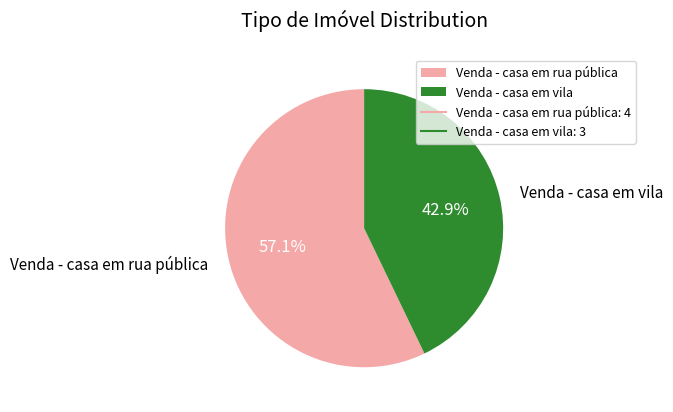

To the nearest percent, what is the average slice percentage?

50%